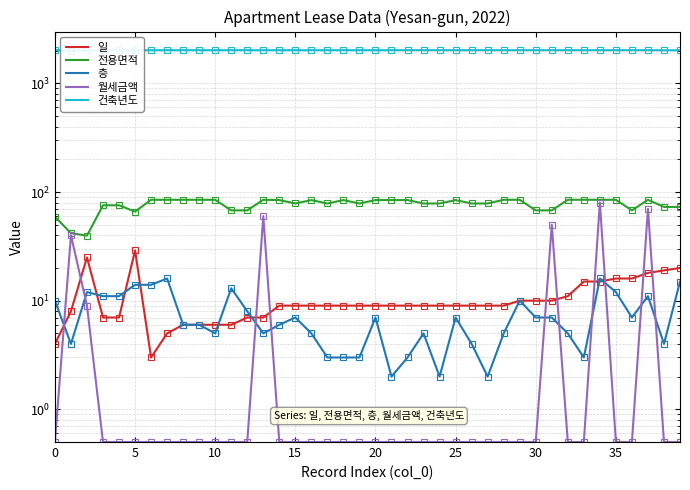

How many lines are shown in the chart?

5